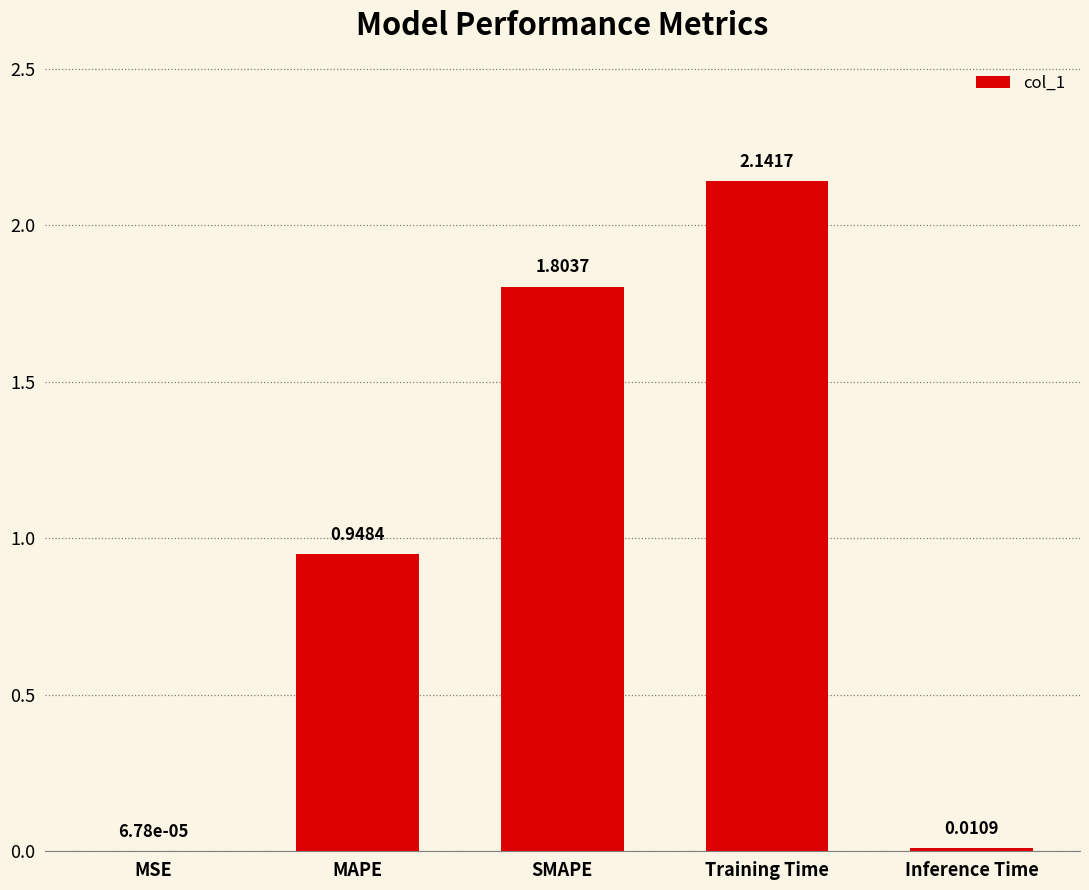

What is the change in value from MSE to Training Time?

+2.1